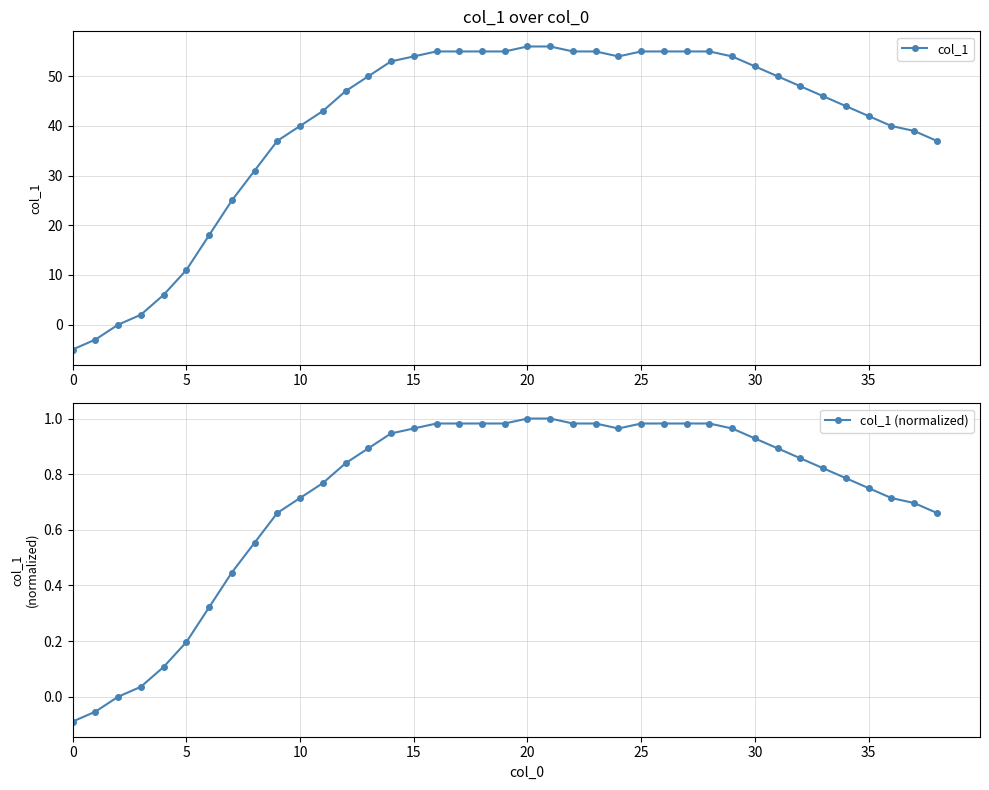

Which series has the largest total across all categories?

col_1